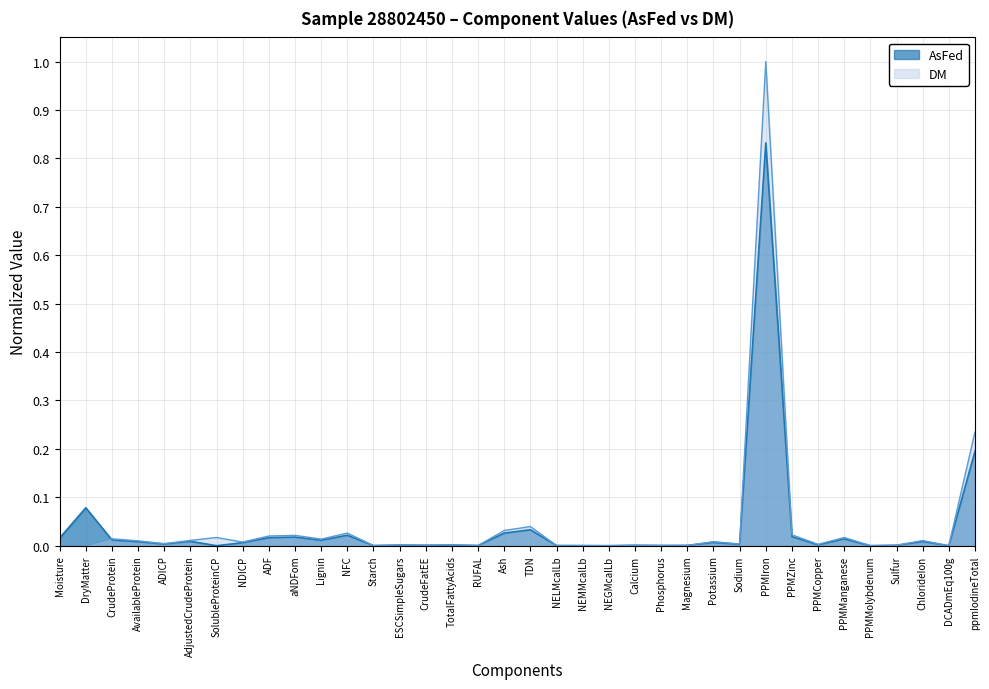

Does the chart display data point markers on the line(s)?

No